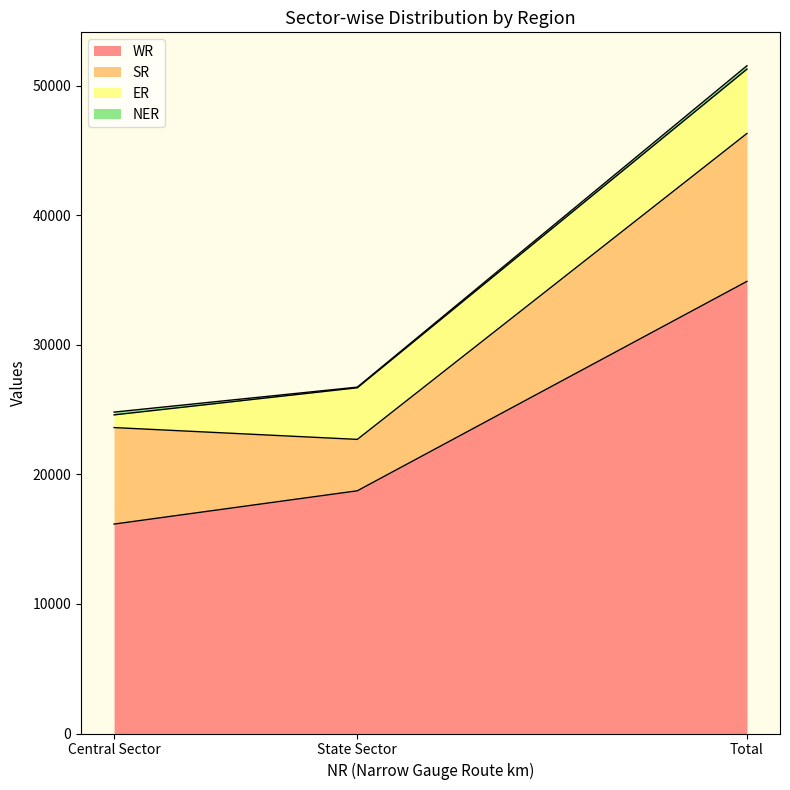

What is the difference between the maximum and second lowest values in the ER series?

980